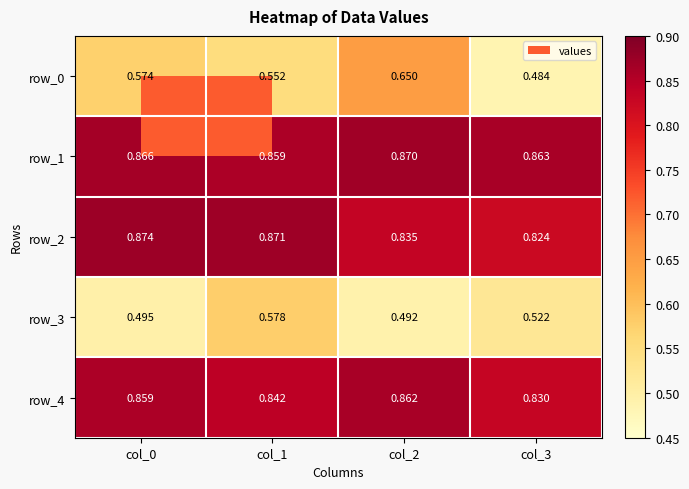

Is the value of row_0 at col_2 greater than the value of row_1 at col_1?

No